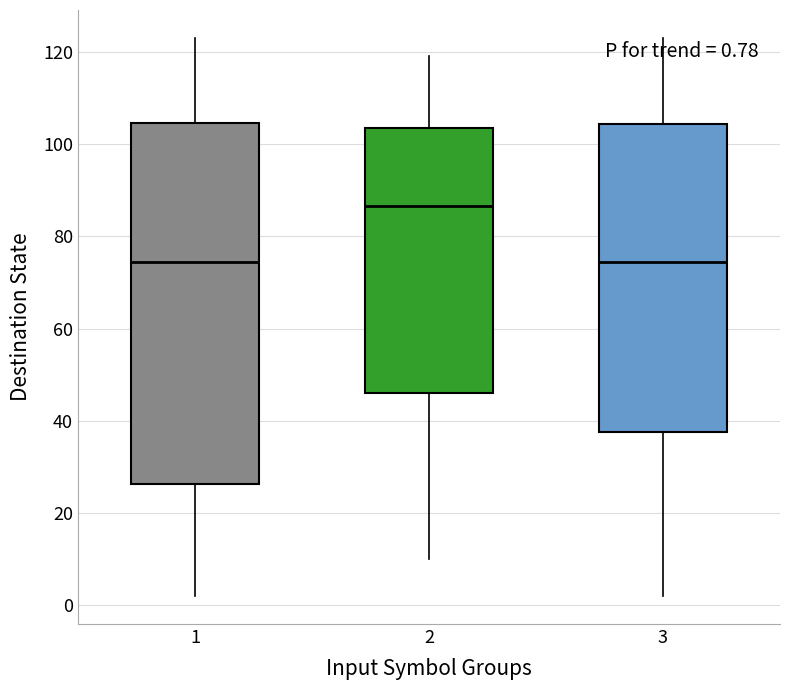

Which box is the tallest, from its lower edge to its upper edge?

1